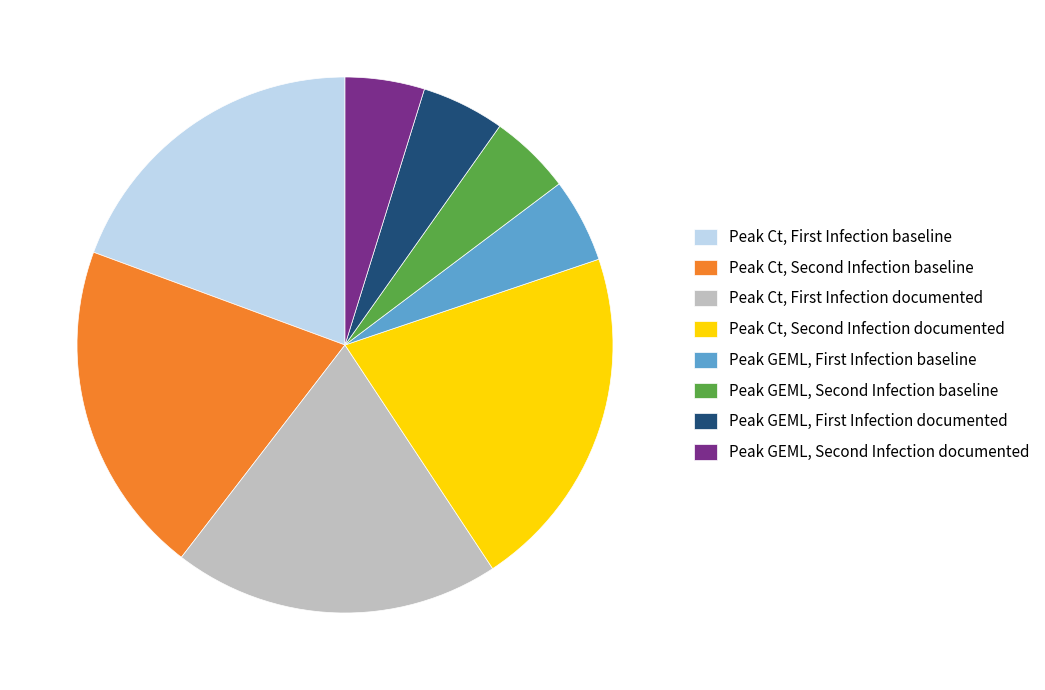

Does any single category account for the majority?

No